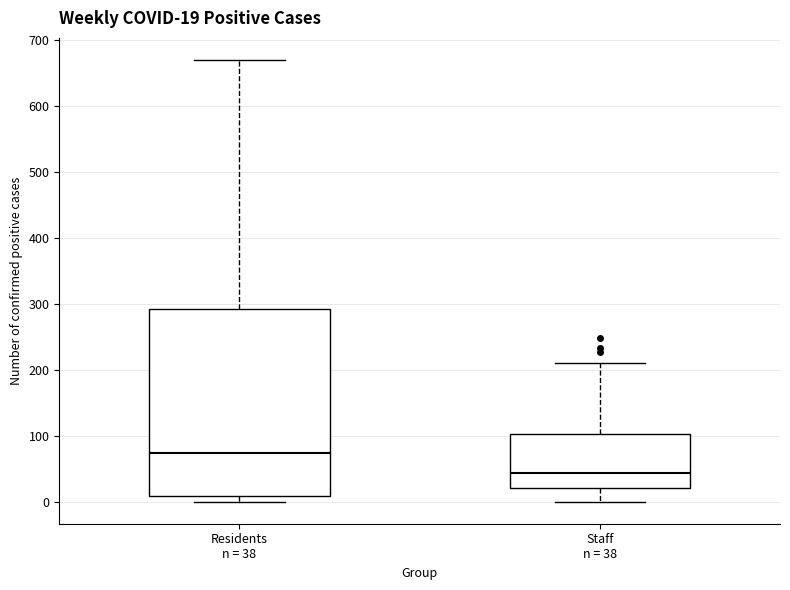

Comparing the boxes themselves (not the whiskers), which one is the tallest?

Residents n = 38